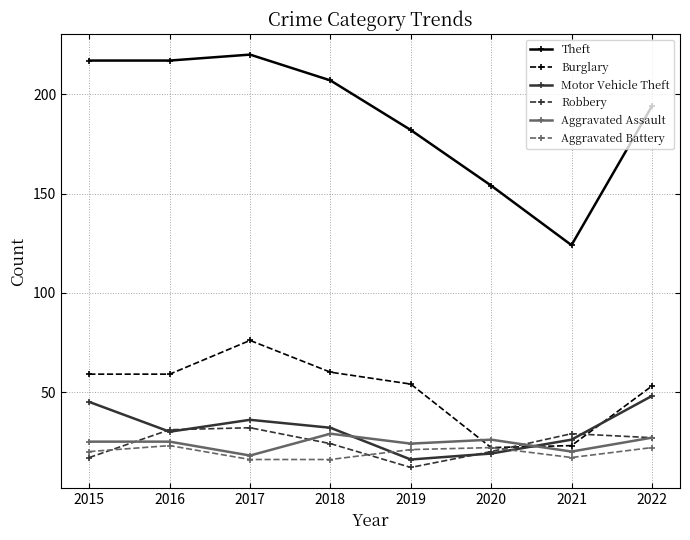

Which series has the widest spread of values?

Theft